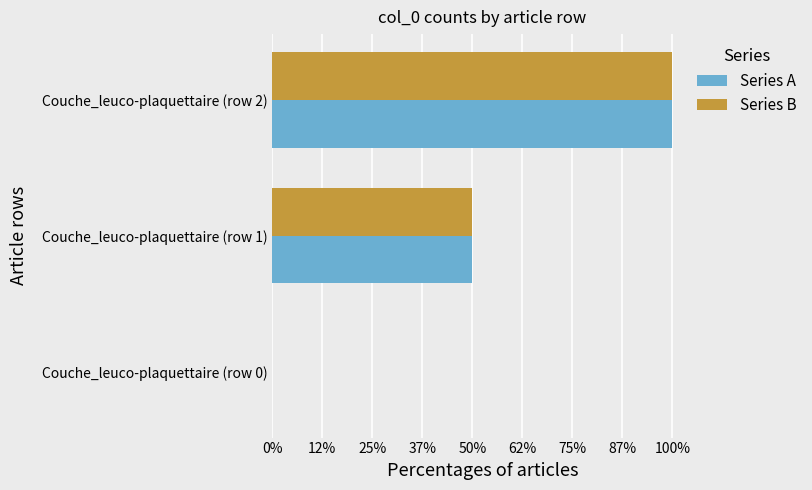

Reading left to right, list all the values displayed in this chart.

Series A: 0	1	2
Series B: 0	1	2